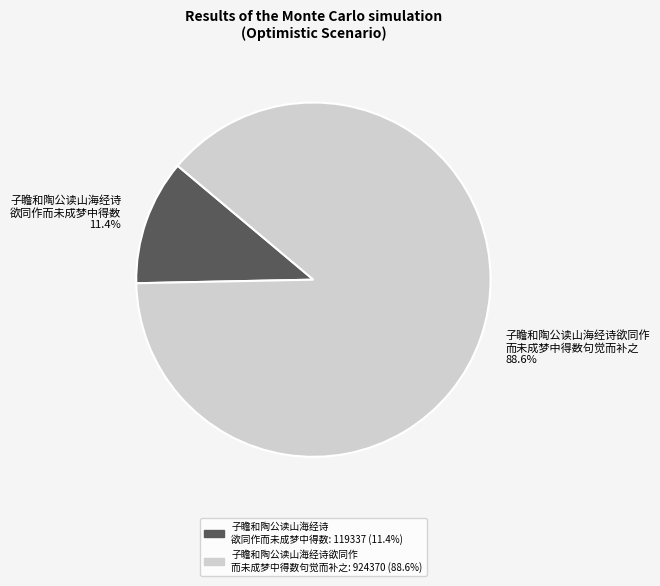

Which has a higher value, 子瞻和陶公读山海经诗 欲同作而未成梦中得数 11.4% or 子瞻和陶公读山海经诗欲同作 而未成梦中得数句觉而补之 88.6%?

子瞻和陶公读山海经诗欲同作 而未成梦中得数句觉而补之 88.6%